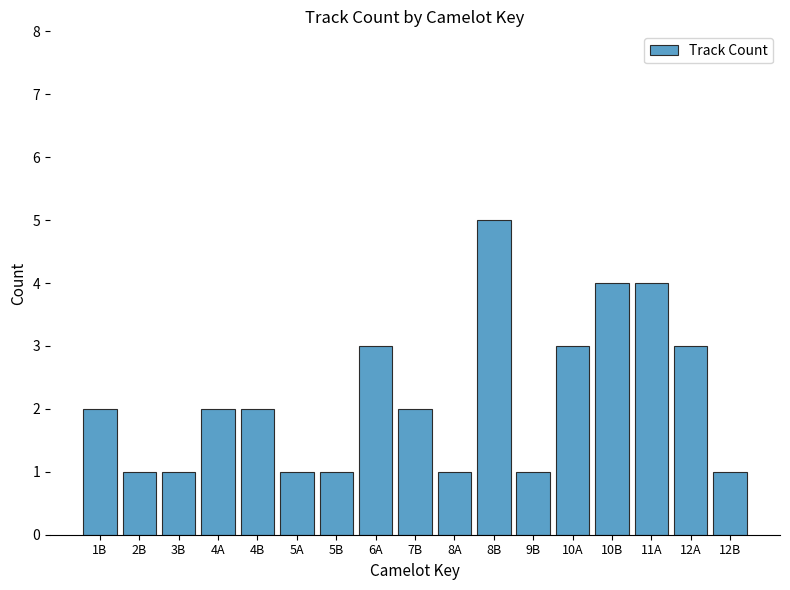

Count the number of categories in the chart.

17